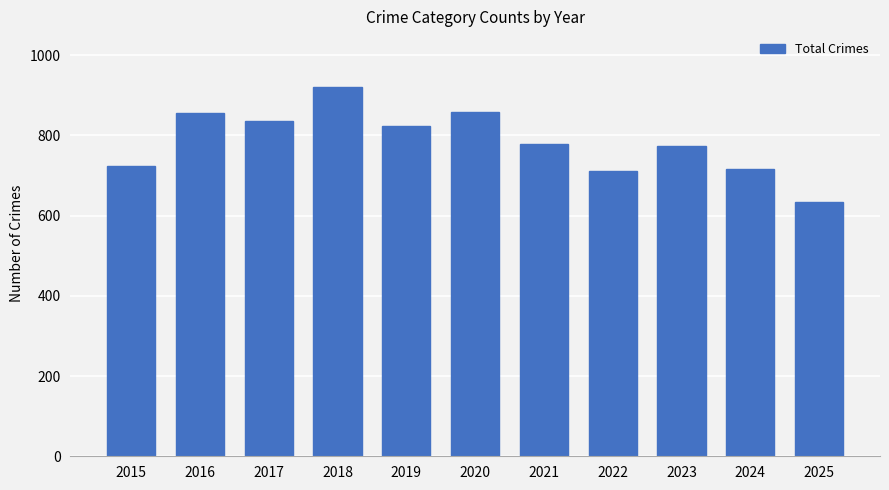

What is the value of the 11th bar from the left?

635